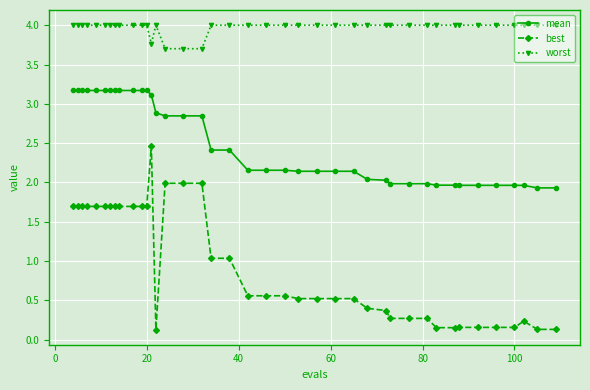

What is the maximum value for mean?

3.2